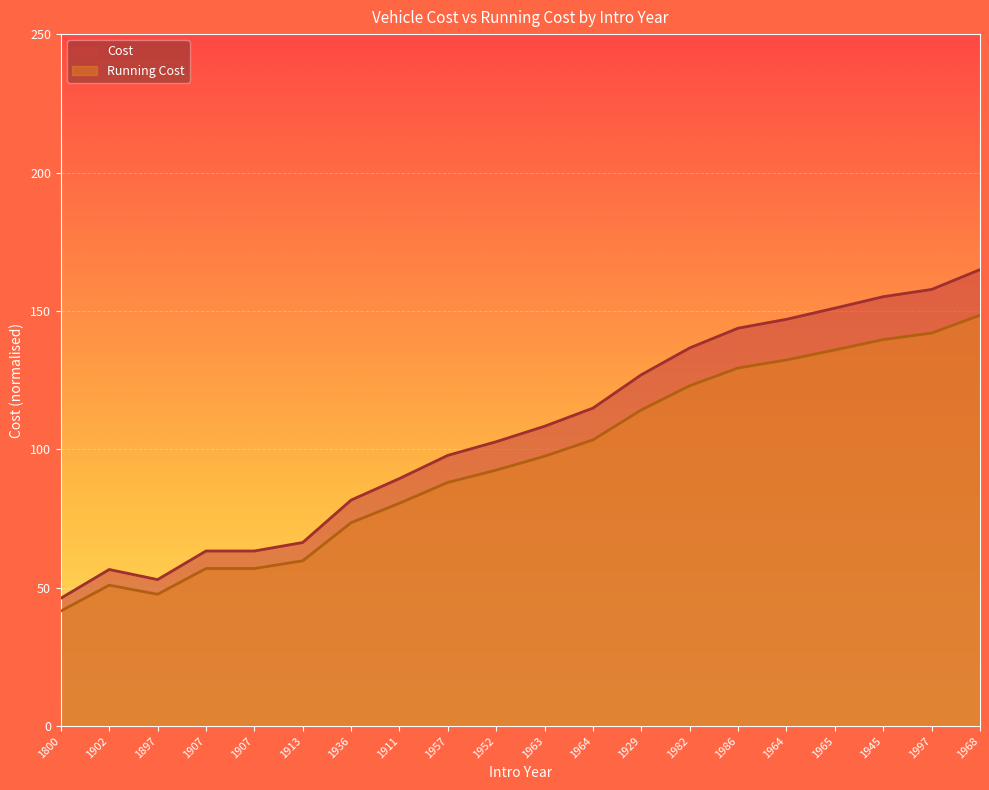

What is the difference between the second highest and minimum values in the Running Cost series?

100.4